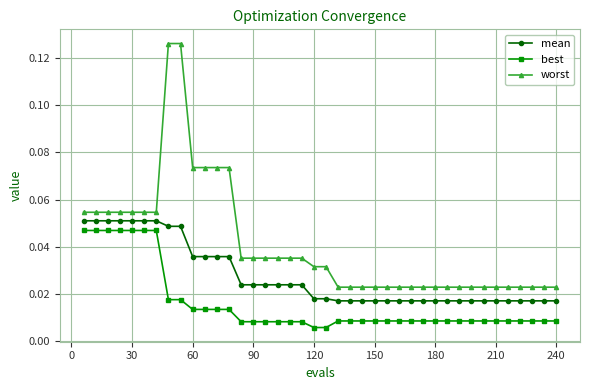

Which series has the widest spread of values?

worst